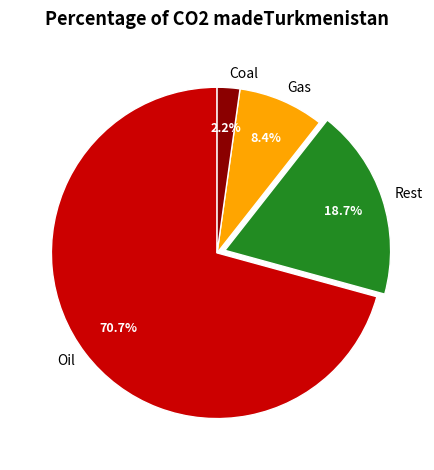

What is the majority slice?

Oil